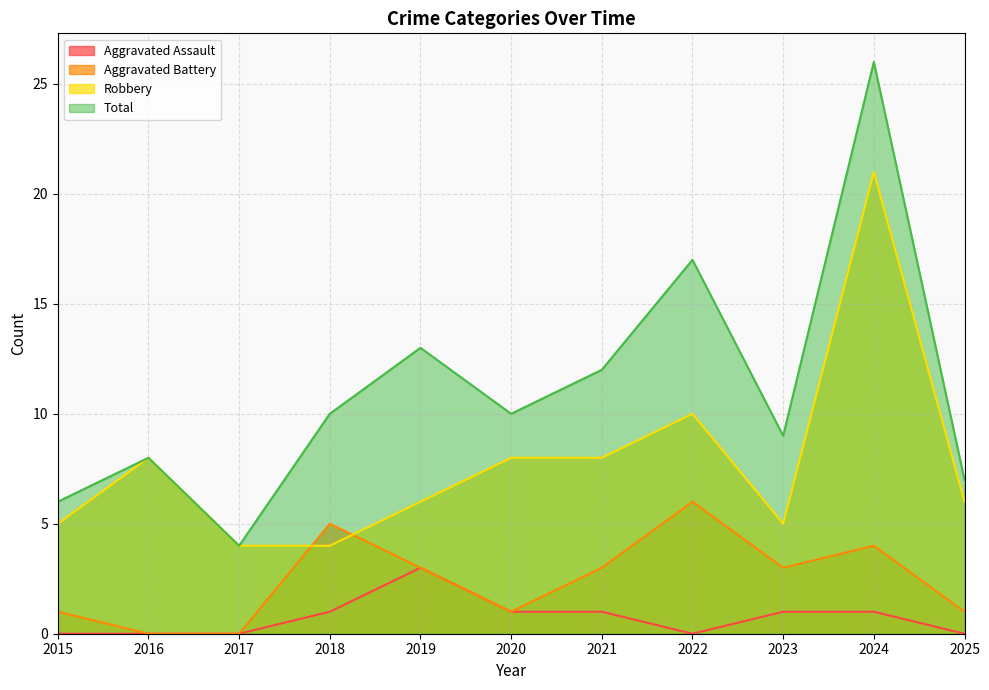

True or false: Aggravated Assault and Aggravated Battery cross at least once.

False